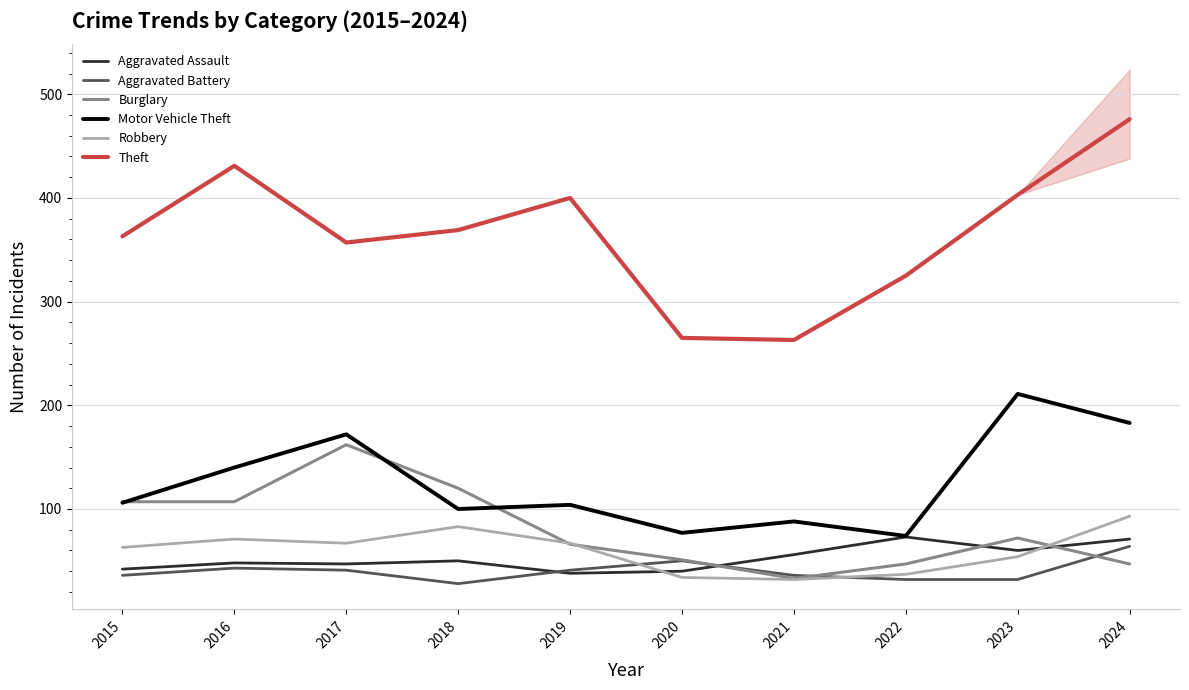

Reading left to right, extract all data points from this chart.

Aggravated Assault: 2015=42	2016=48	2017=47	2018=50	2019=38	2020=40	2021=56	2022=73	2023=60	2024=71
Aggravated Battery: 2015=36	2016=43	2017=41	2018=28	2019=41	2020=50	2021=36	2022=32	2023=32	2024=64
Burglary: 2015=107	2016=107	2017=162	2018=120	2019=66	2020=51	2021=33	2022=47	2023=72	2024=47
Motor Vehicle Theft: 2015=106	2016=140	2017=172	2018=100	2019=104	2020=77	2021=88	2022=74	2023=211	2024=183
Robbery: 2015=63	2016=71	2017=67	2018=83	2019=67	2020=34	2021=32	2022=37	2023=54	2024=93
Theft: 2015=363	2016=431	2017=357	2018=369	2019=400	2020=265	2021=263	2022=325	2023=403	2024=476